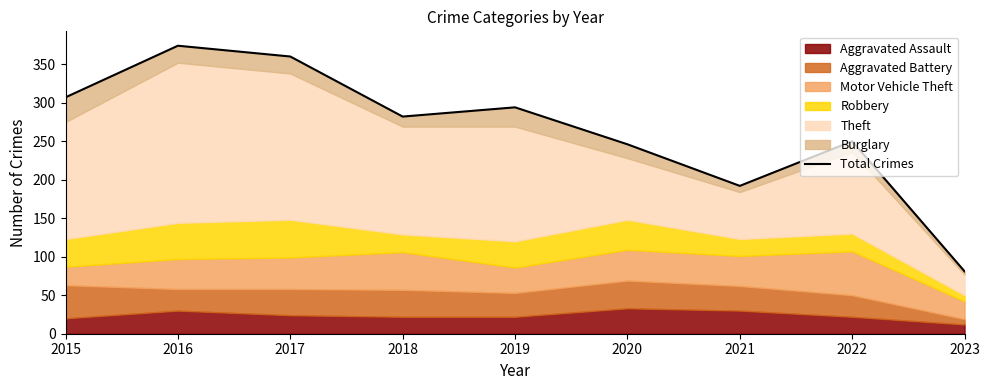

What is the sum of all values?

2386